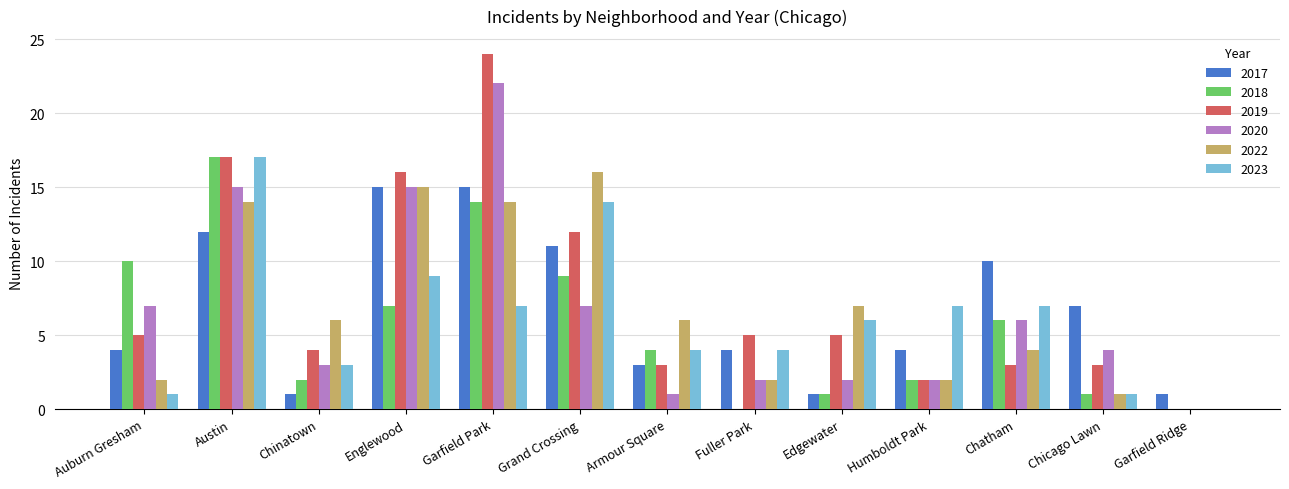

True or false: 2017 has a value of 4 at Fuller Park.

True